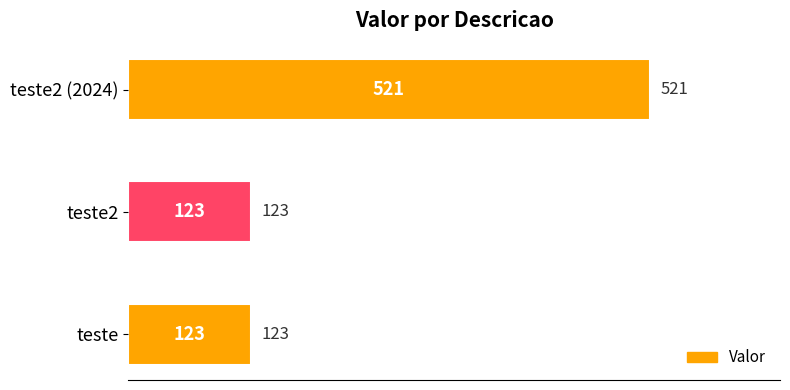

Does the chart contain any negative values?

No